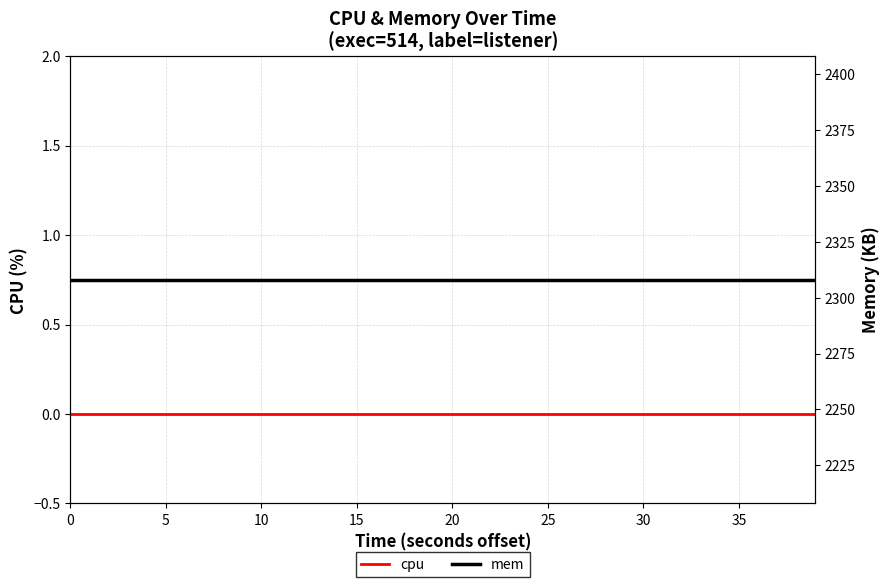

What is the label of the 7th point from the right?

33